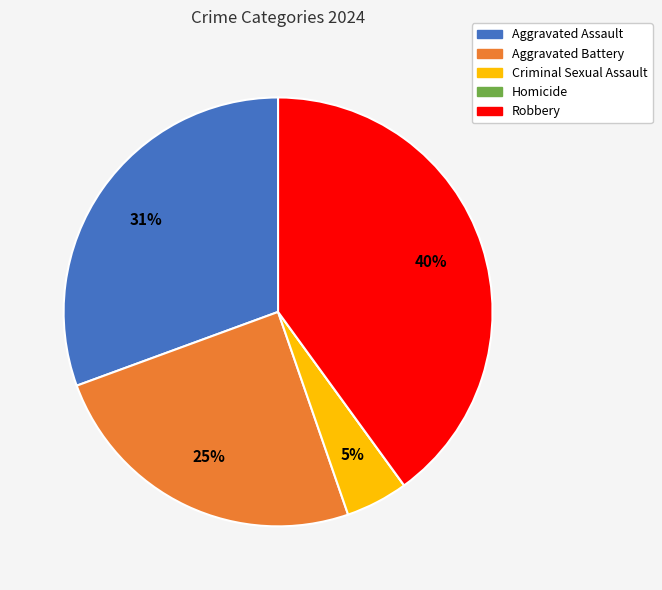

The Aggravated Assault slice represents 20% of the pie. True or false?

False